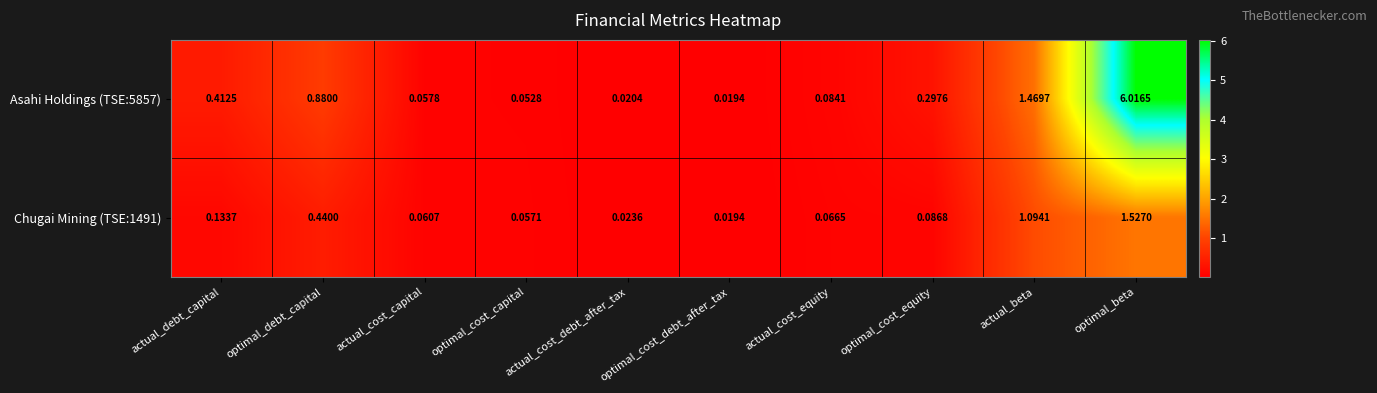

Rank the series by their maximum value, from lowest to highest.

Chugai Mining (TSE:1491), Asahi Holdings (TSE:5857)